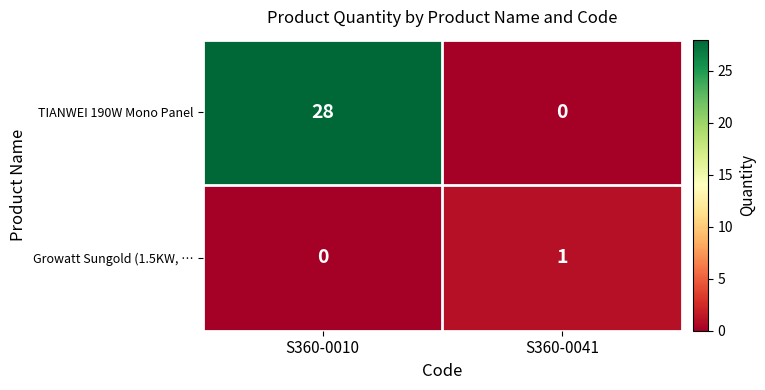

Read the TIANWEI 190W Mono Panel value at S360-0010, to the nearest 10.

30